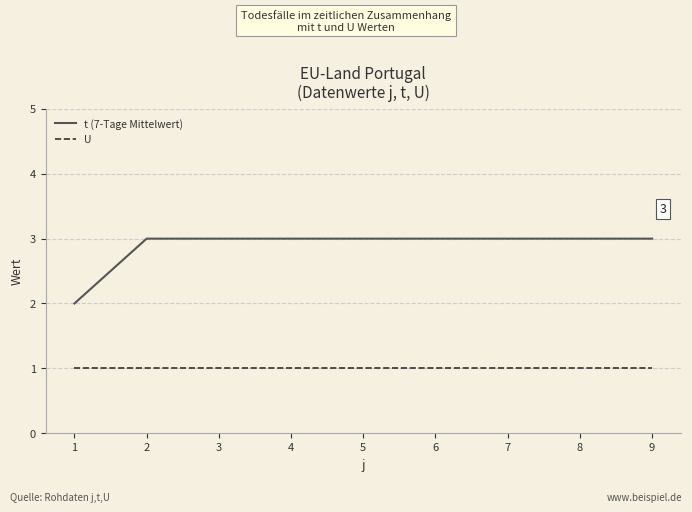

True or false: U and t (7-Tage Mittelwert) cross at least once.

False